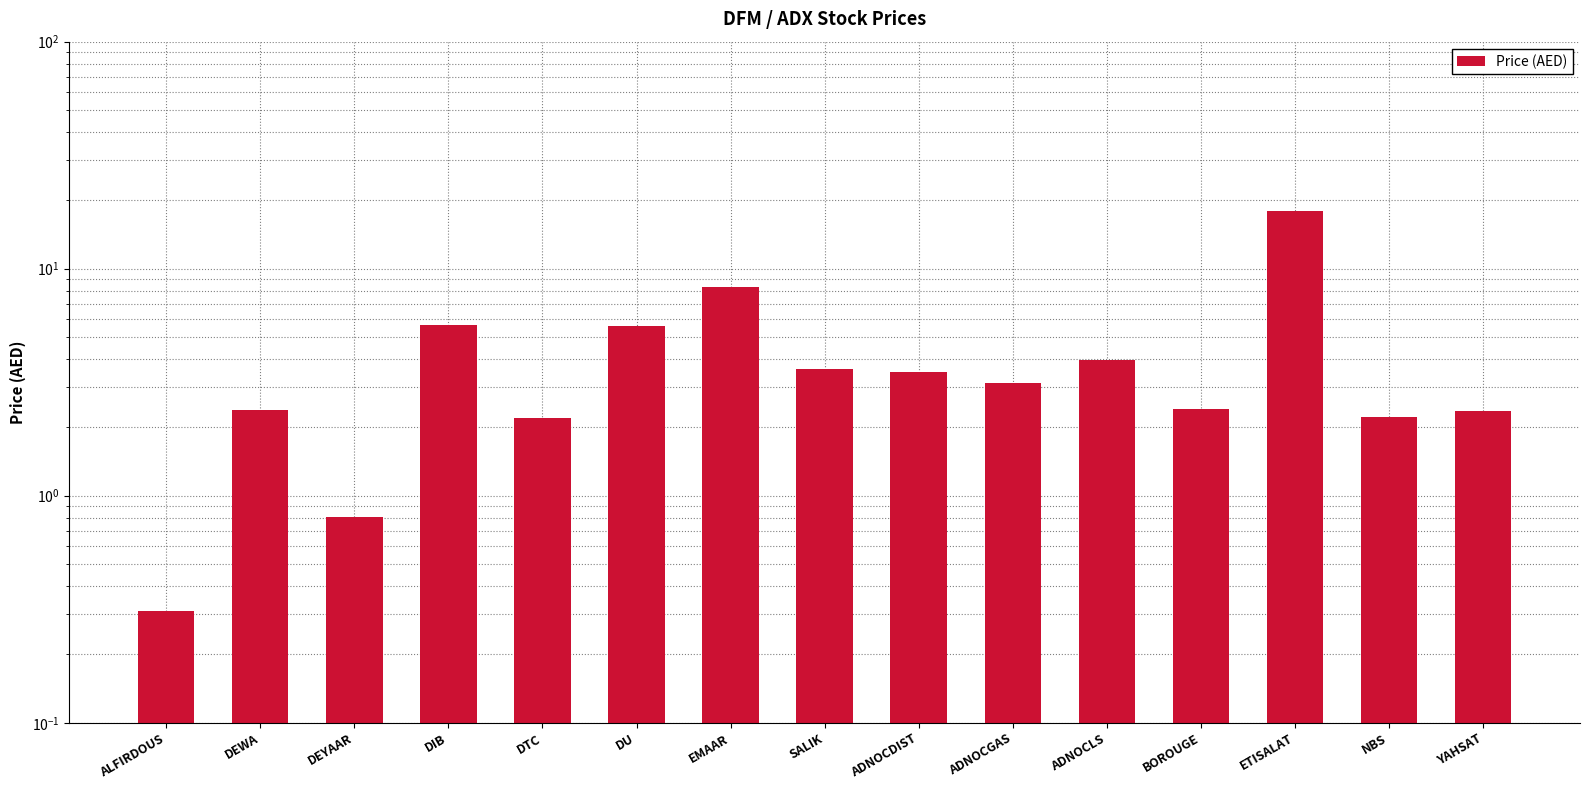

Reading left to right, extract all data points from this chart.

0.3	2.4	0.8	5.7	2.2	5.6	8.3	3.6	3.5	3.1	4.0	2.4	17.9	2.2	2.4